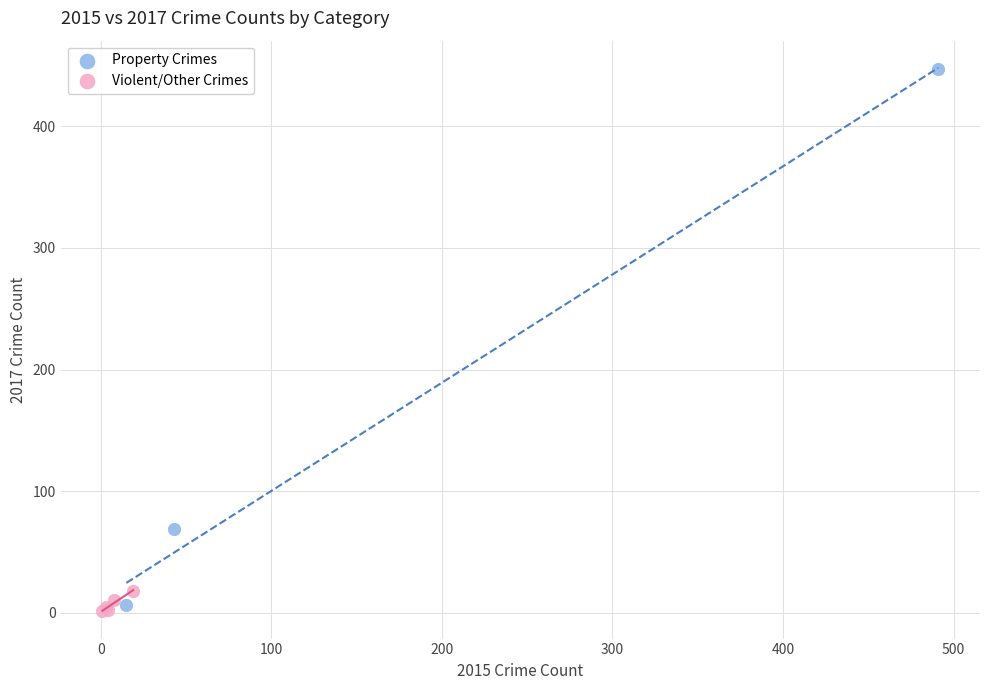

What are all the series names shown in the legend?

Property Crimes, Violent/Other Crimes